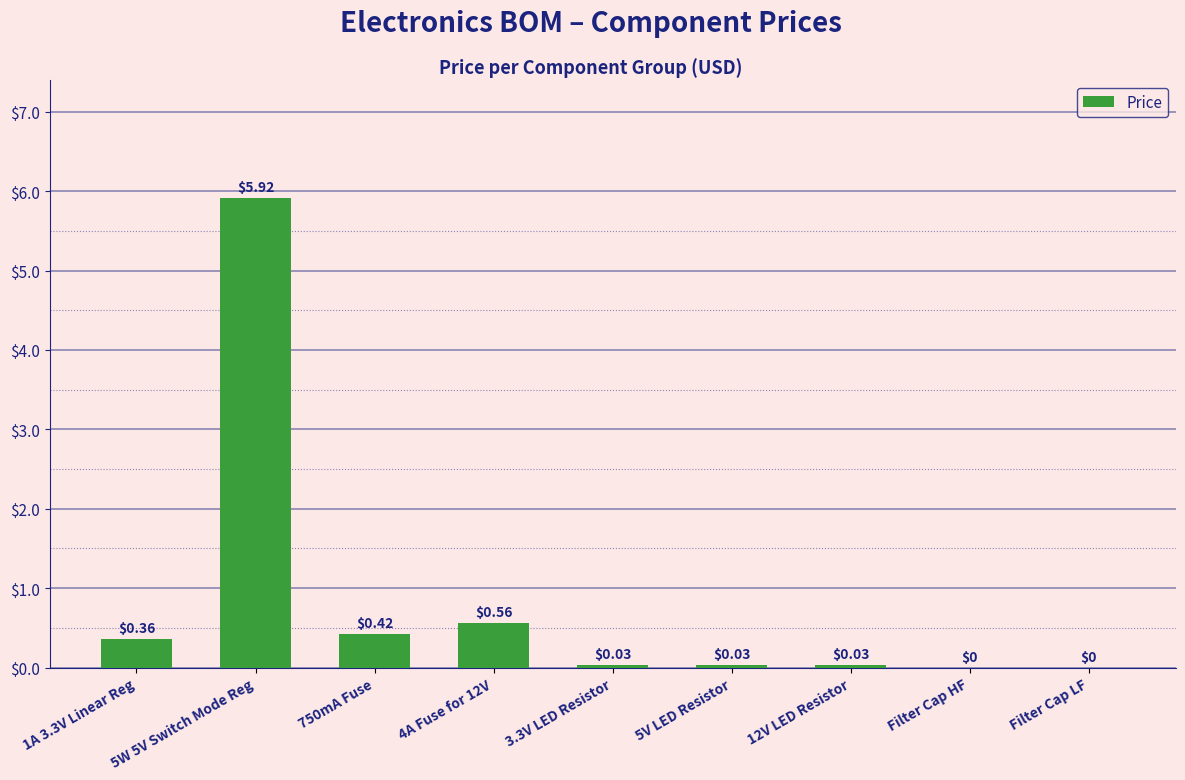

What is the sum of the values at 5W 5V Switch Mode Reg and 750mA Fuse?

6.3